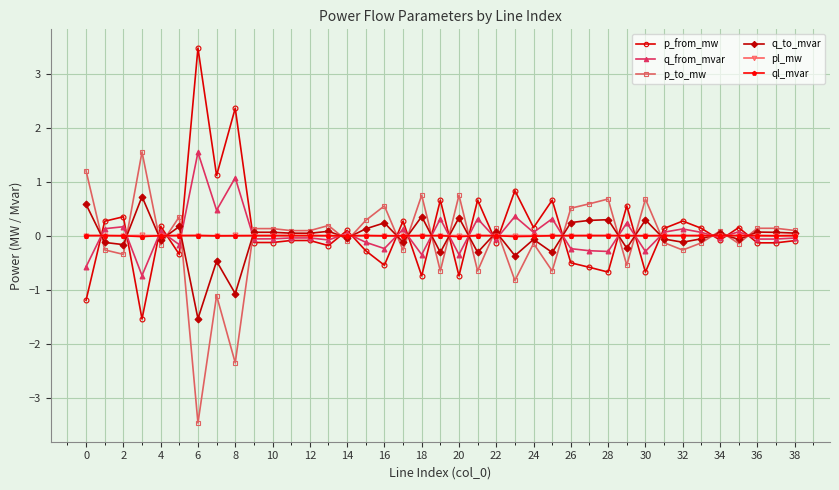

True or false: ql_mvar and pl_mw intersect in this chart.

False